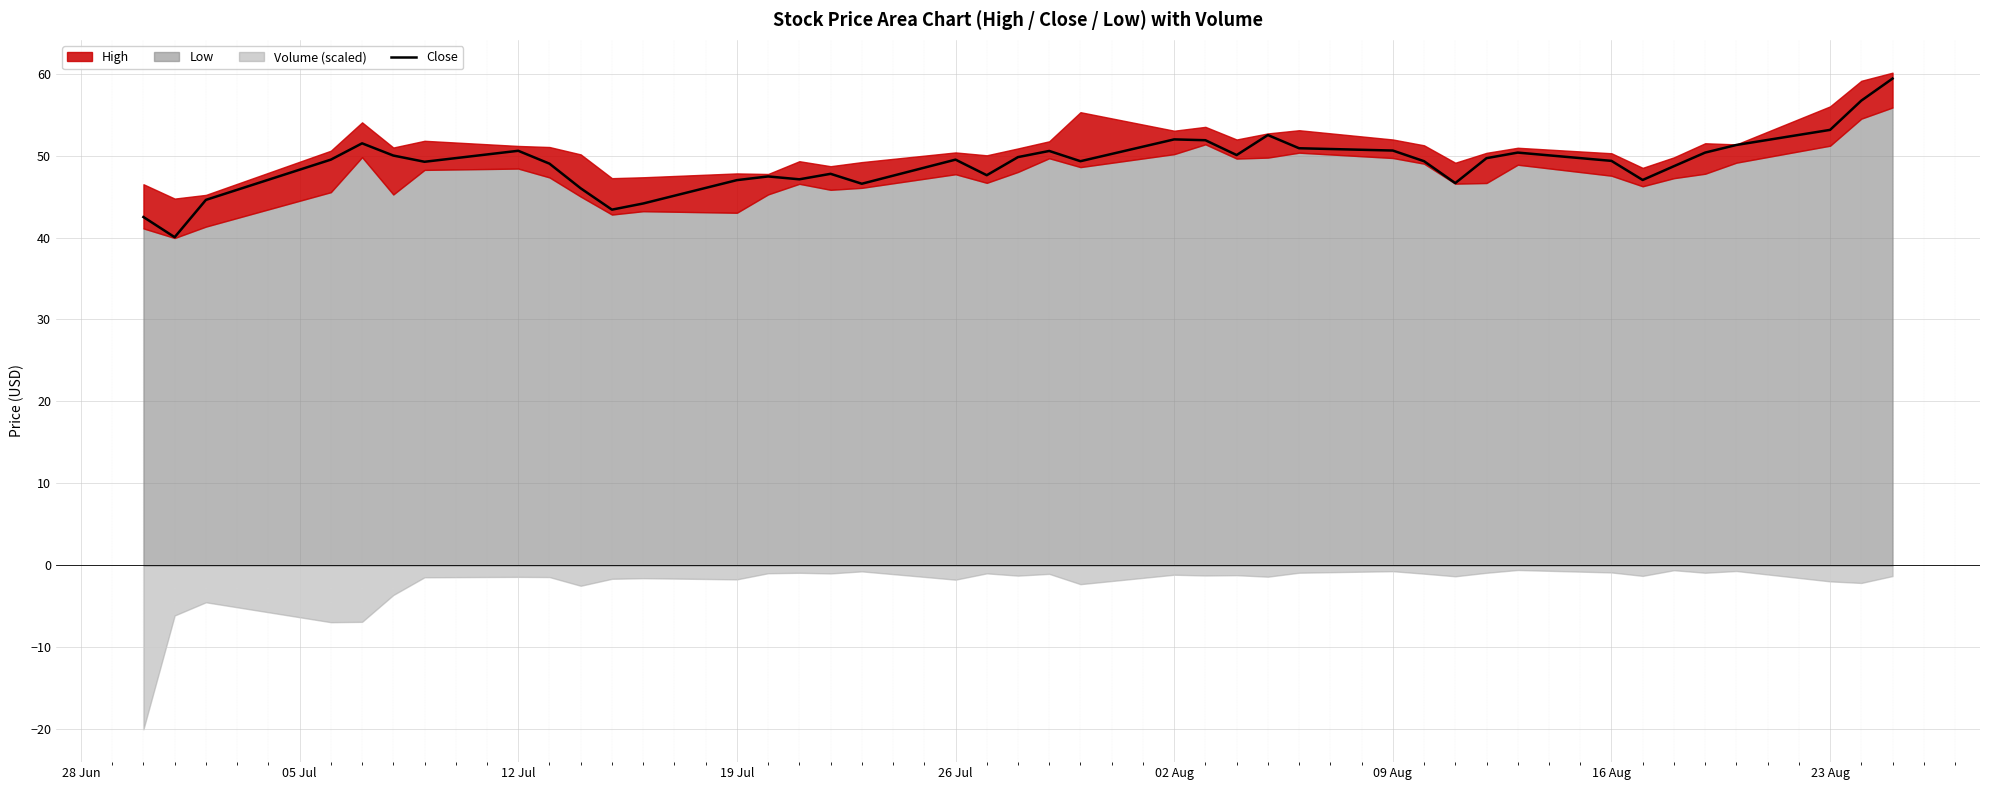

How many lines are shown in the chart?

1